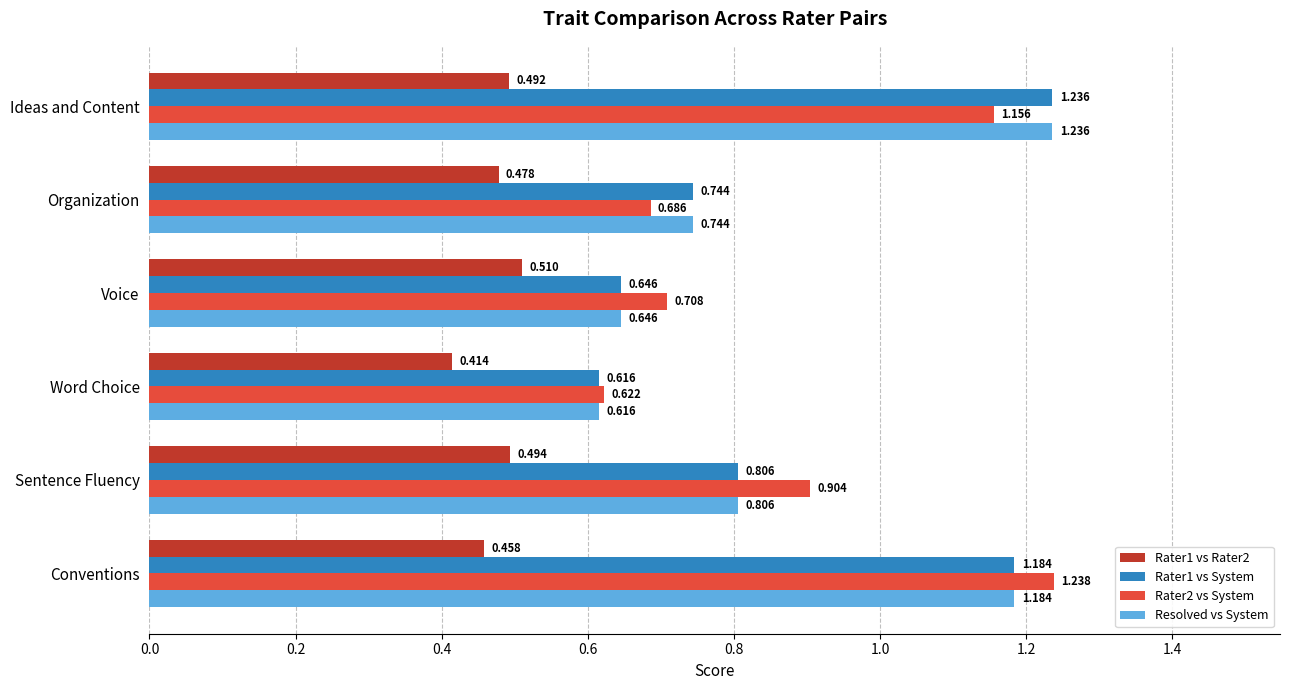

Which category has the highest value in the Rater1 vs System series?

Ideas and Content